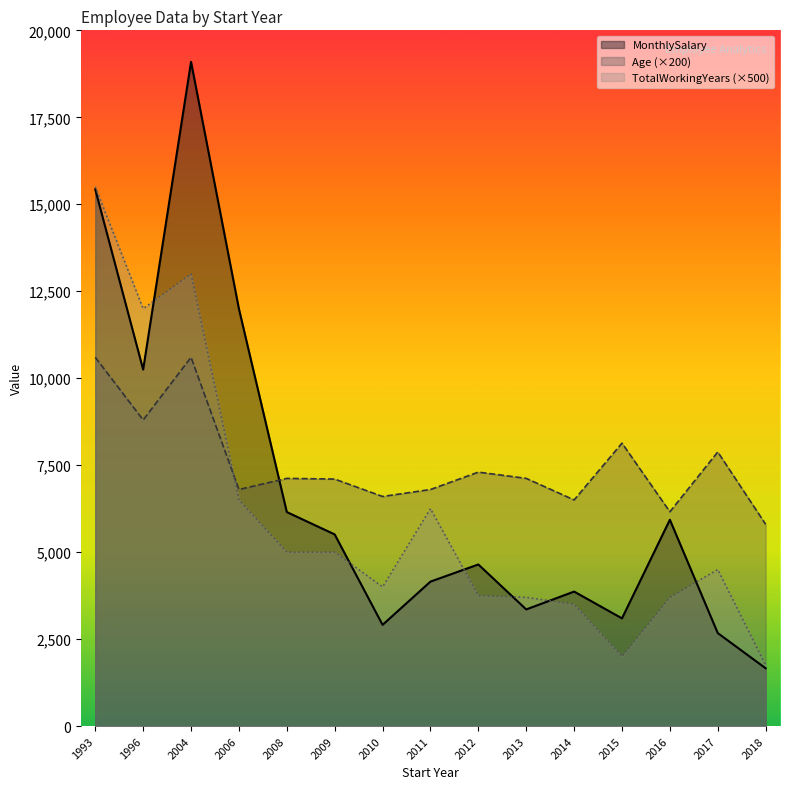

Rank the series by their maximum value, from lowest to highest.

Age (×200), TotalWorkingYears (×500), MonthlySalary